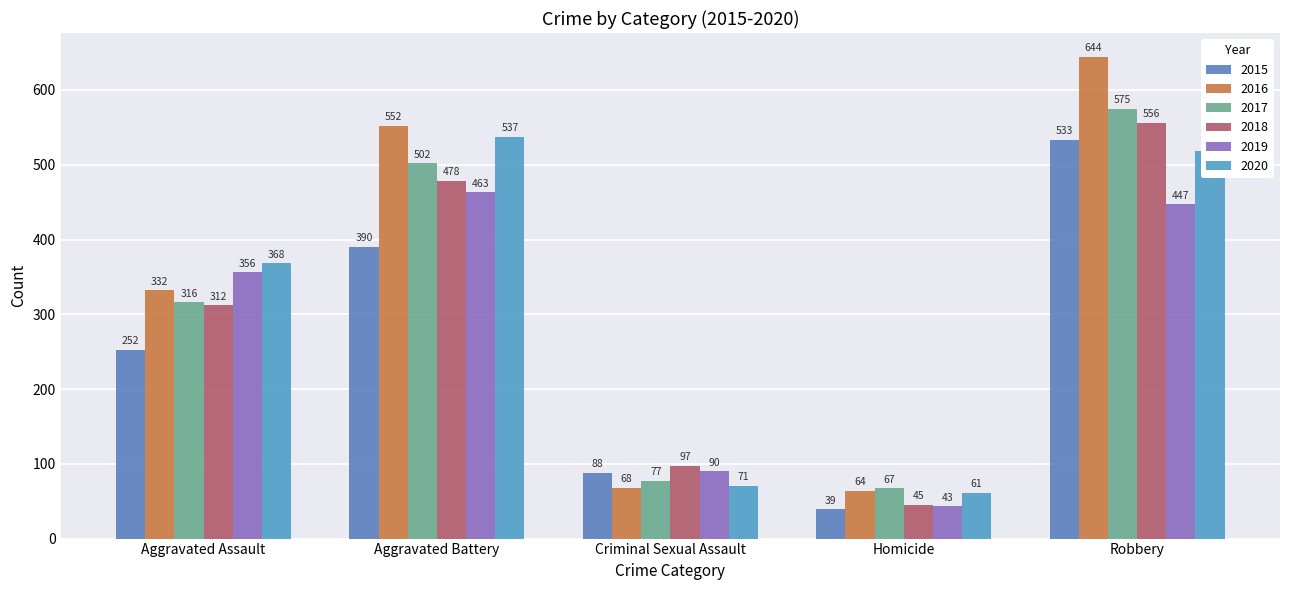

What position from the right is Homicide?

2